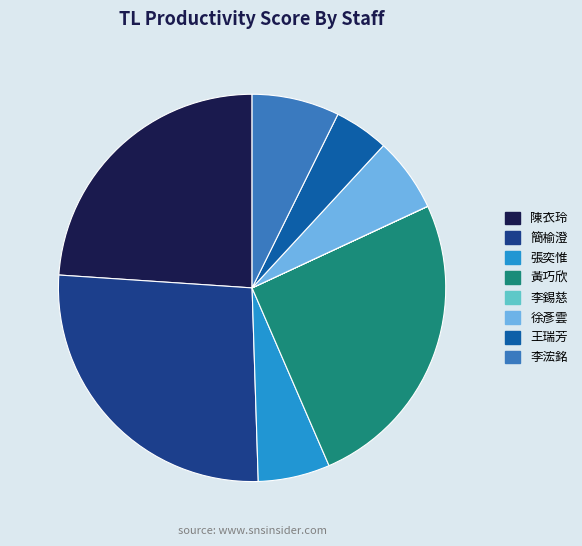

Does any single category account for the majority?

No